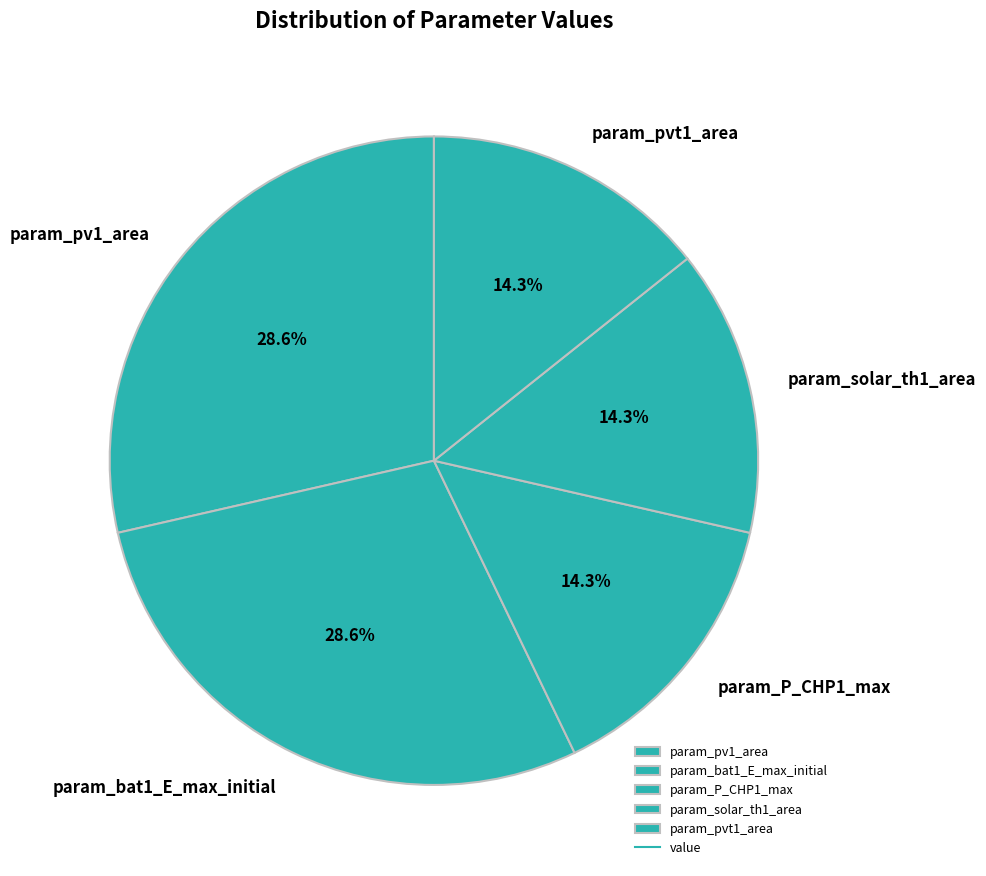

What percentage is the param_bat1_E_max_initial slice, to the nearest percent?

29%